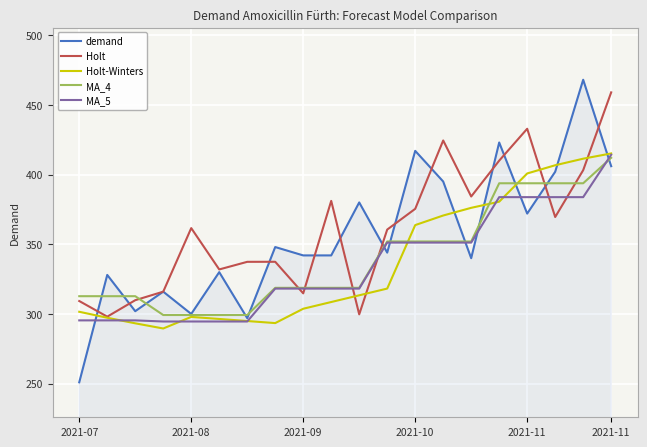

Which series has the largest range (max minus min)?

demand